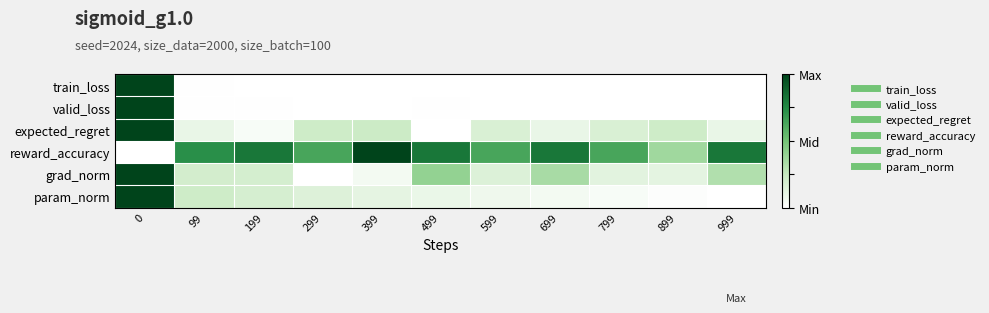

Reading left to right, extract all data points from this chart.

train_loss: 0=1.0	99=0.0	199=0.0	299=0.0	399=0.0	499=0.0	599=0.0	699=0.0	799=0.0	899=0.0	999=0.0
valid_loss: 0=1.0	99=0.0	199=0.0	299=0.0	399=0.0	499=0.0	599=0.0	699=0.0	799=0.0	899=0.0	999=0.0
expected_regret: 0=1.0	99=0.1	199=0.0	299=0.2	399=0.2	499=0.0	599=0.2	699=0.1	799=0.2	899=0.2	999=0.1
reward_accuracy: 0=0.0	99=0.7	199=0.8	299=0.6	399=1.0	499=0.8	599=0.6	699=0.8	799=0.6	899=0.4	999=0.8
grad_norm: 0=1.0	99=0.2	199=0.2	299=0.0	399=0.1	499=0.4	599=0.2	699=0.3	799=0.1	899=0.1	999=0.3
param_norm: 0=1.0	99=0.2	199=0.2	299=0.2	399=0.1	499=0.1	599=0.1	699=0.1	799=0.0	899=0.0	999=0.0